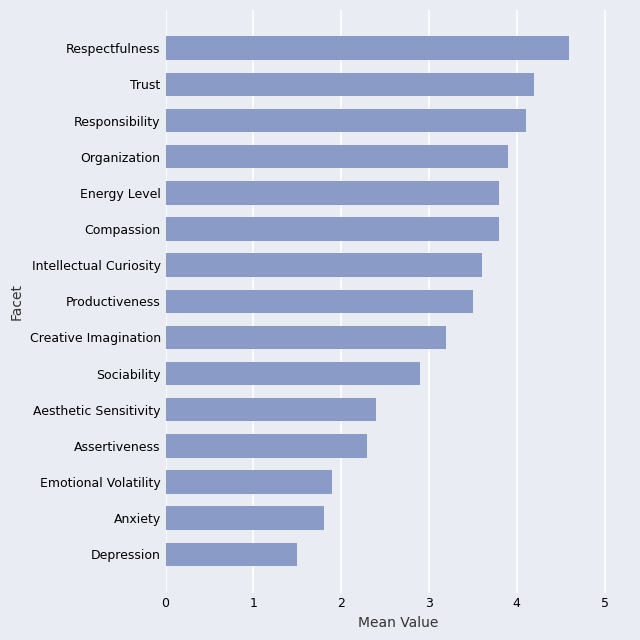

How many data points does each series have?

15